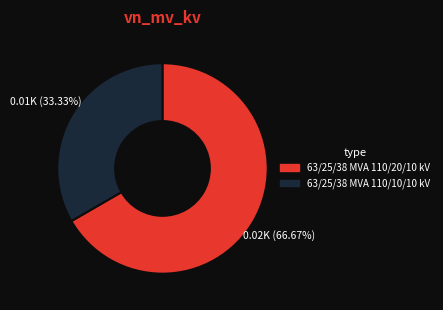

What percentage is the 63/25/38 MVA 110/20/10 kV slice, to the nearest percent?

67%